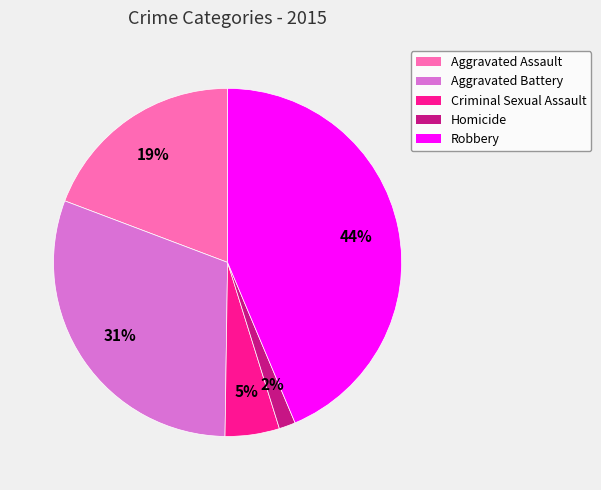

Which slice is the largest?

Robbery